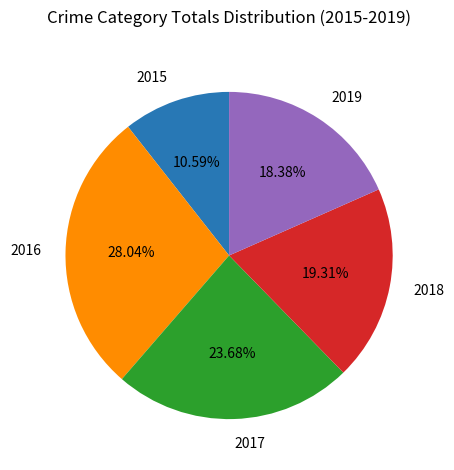

How many segments does this pie chart have?

5